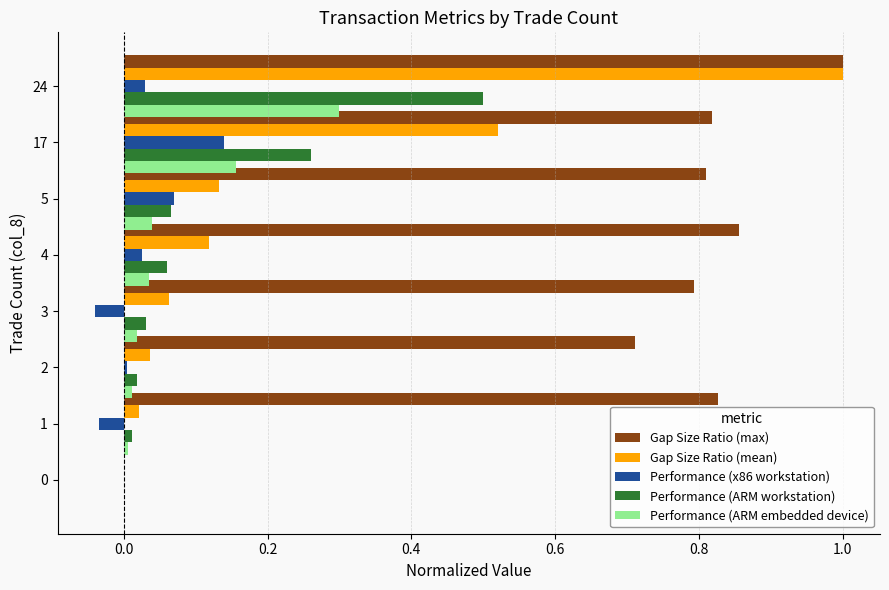

Which series has the largest total across all categories?

Gap Size Ratio (max)